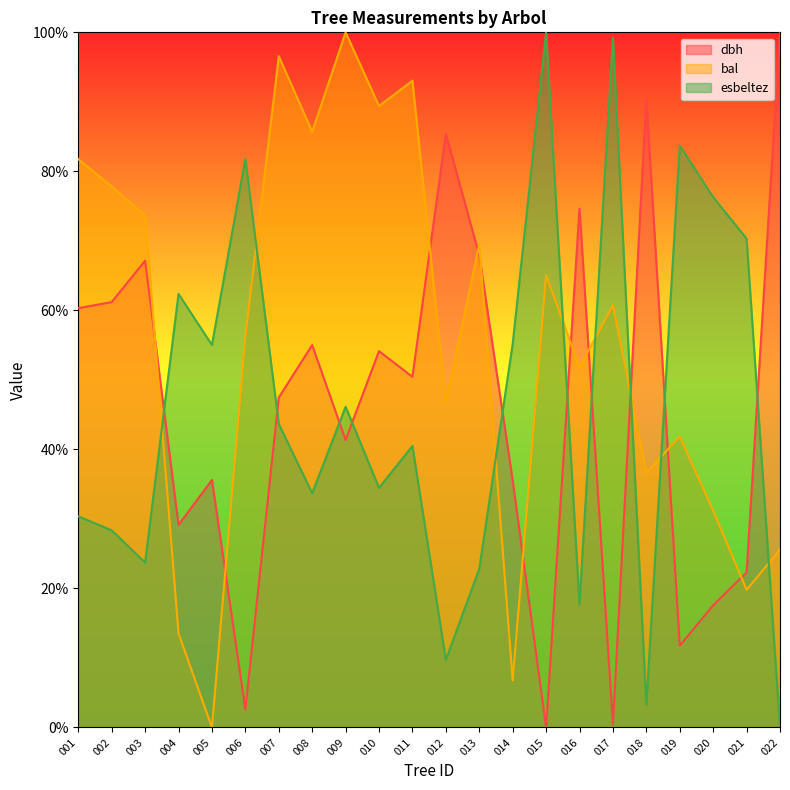

Reading right to left, transcribe all the data shown in this chart.

dbh: 100.0	22.3	17.6	11.8	90.5	0.4	74.6	0.0	35.5	68.0	85.4	50.4	54.1	41.4	55.0	47.5	2.6	35.6	29.1	67.2	61.2	60.3
bal: 25.6	19.8	31.2	41.8	36.7	60.8	51.8	65.1	6.8	69.5	46.9	93.0	89.4	100.0	85.7	96.6	56.3	0.0	13.5	73.7	77.8	81.8
esbeltez: 0.0	70.3	76.3	83.7	3.2	99.2	17.7	100.0	55.2	22.8	9.7	40.5	34.5	46.1	33.7	43.7	81.8	55.0	62.4	23.7	28.4	30.4